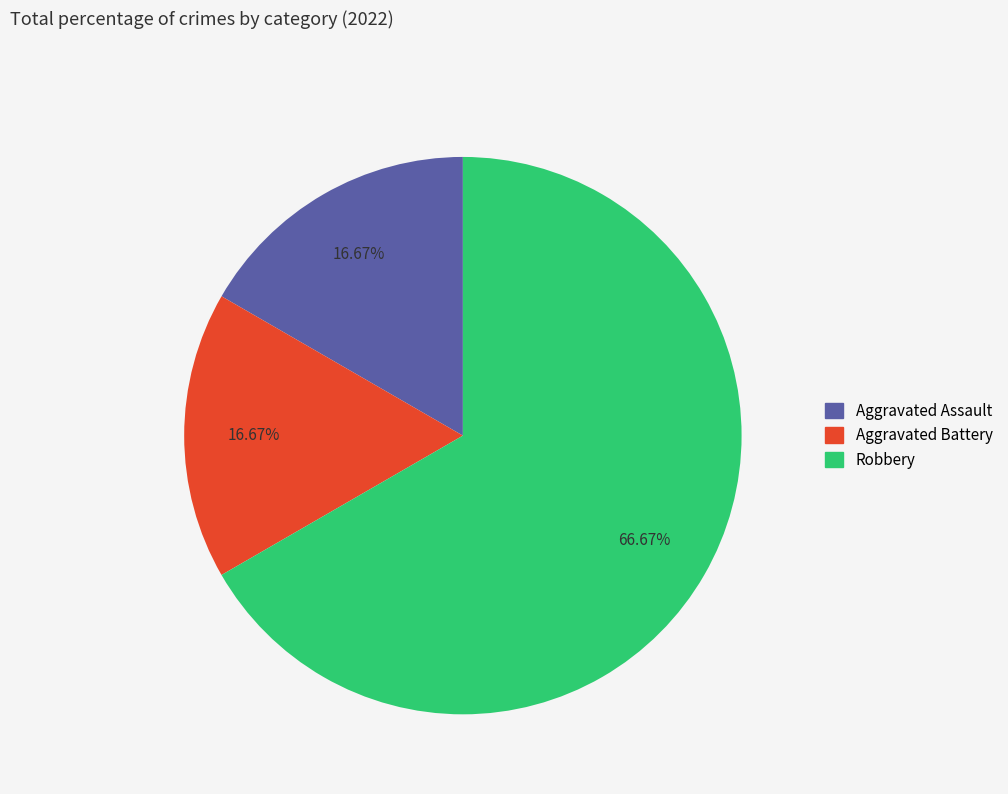

To the nearest percent, what is the average slice percentage?

33%